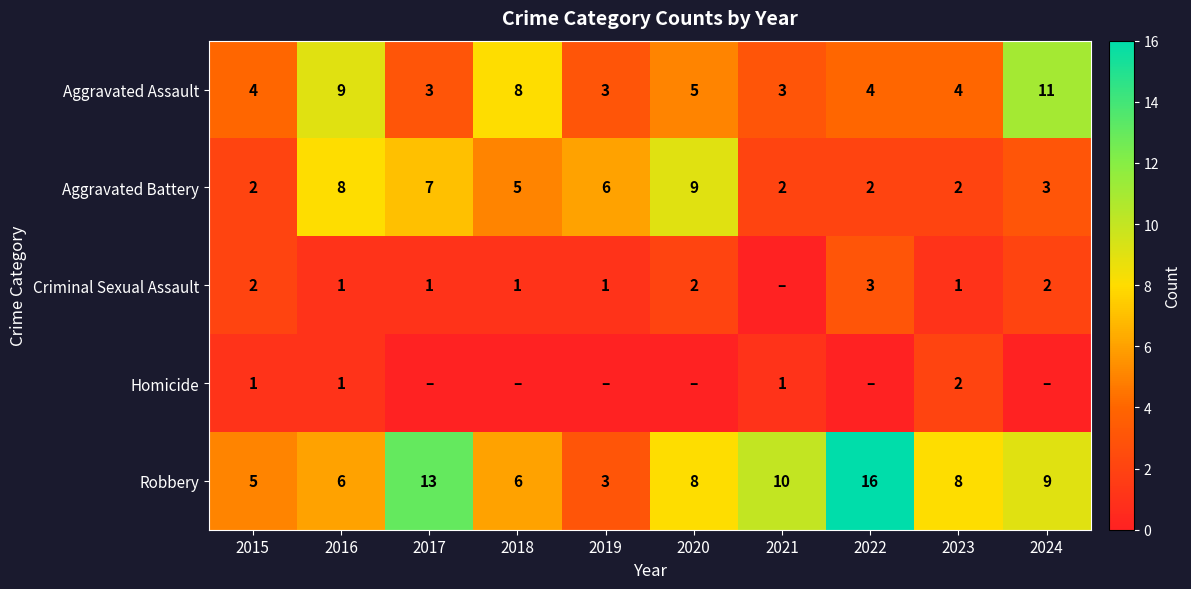

What is the sum of the Criminal Sexual Assault values at 2016 and 2020?

3